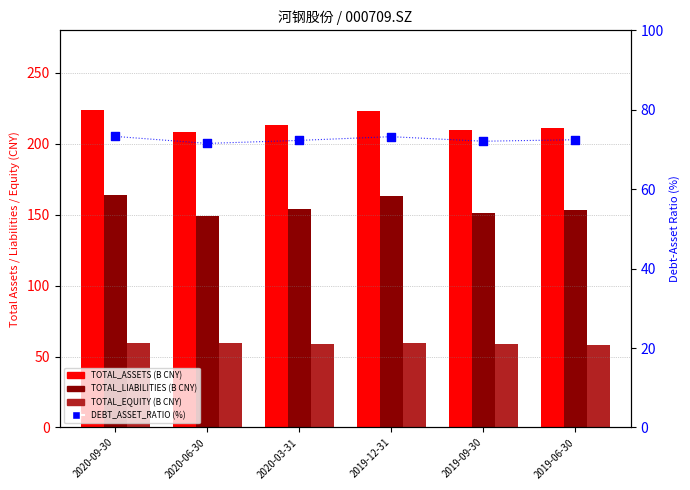

What are all the series names shown in the legend?

TOTAL_ASSETS (B CNY), TOTAL_LIABILITIES (B CNY), TOTAL_EQUITY (B CNY), DEBT_ASSET_RATIO (%)